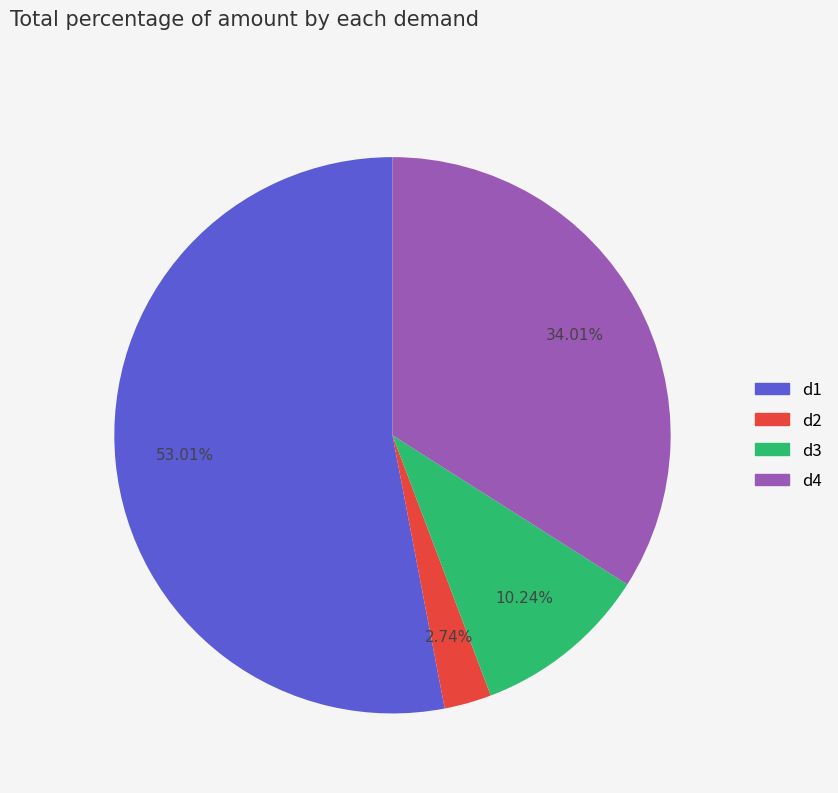

What percentage is NOT represented by d2?

97.3%